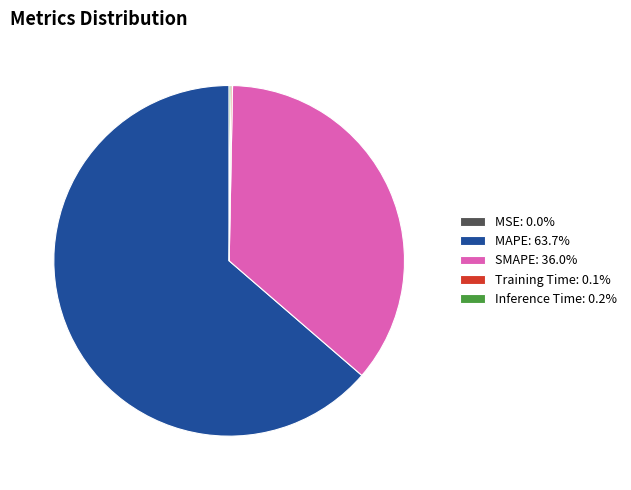

Is there any slice that represents more than half of the pie?

Yes